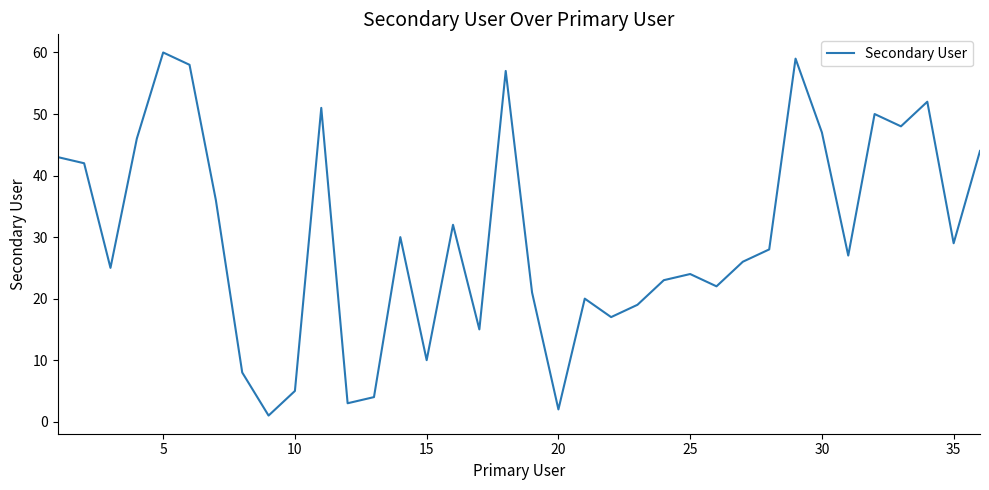

What is the difference between the maximum and minimum values?

59